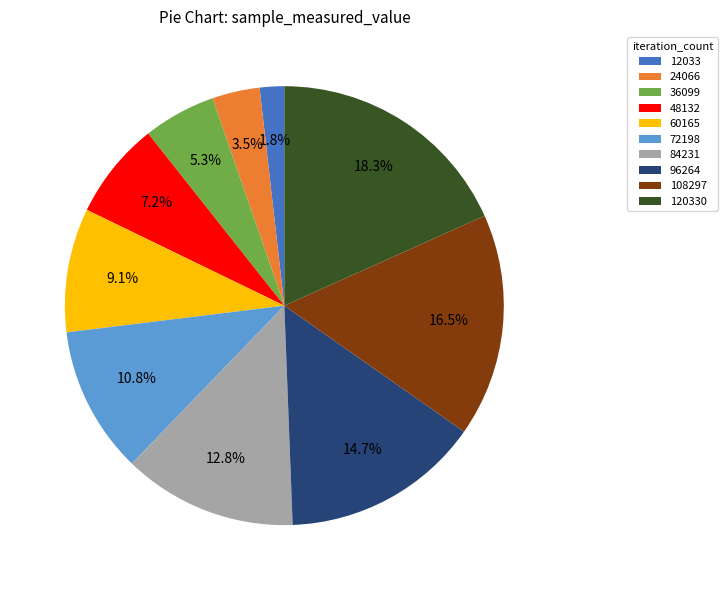

Does any single category account for the majority?

No